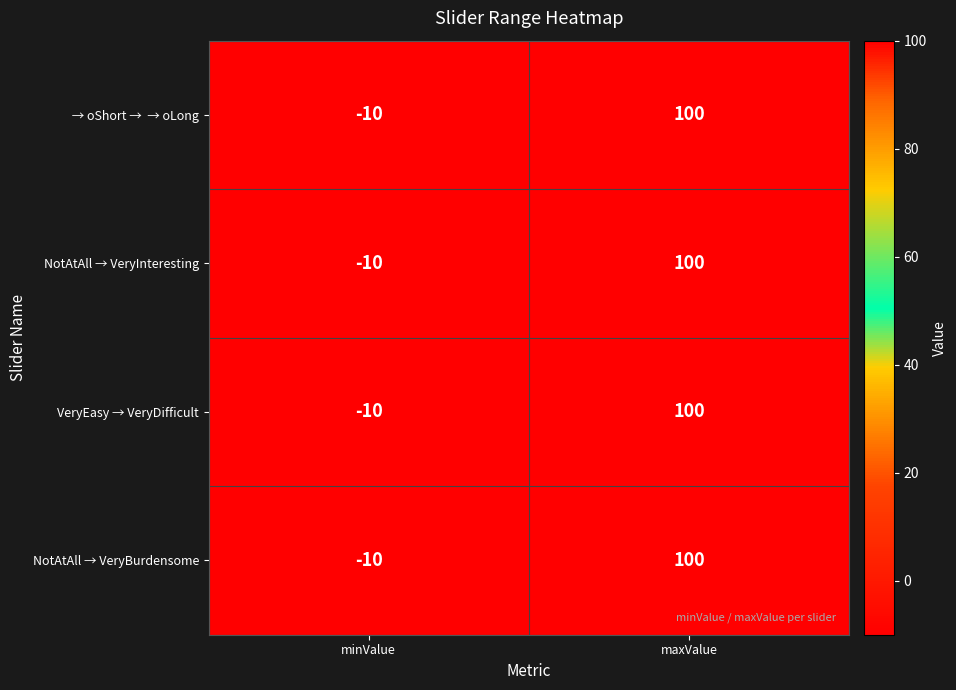

Is it true that NotAtAll → VeryBurdensome equals 54 at maxValue?

False